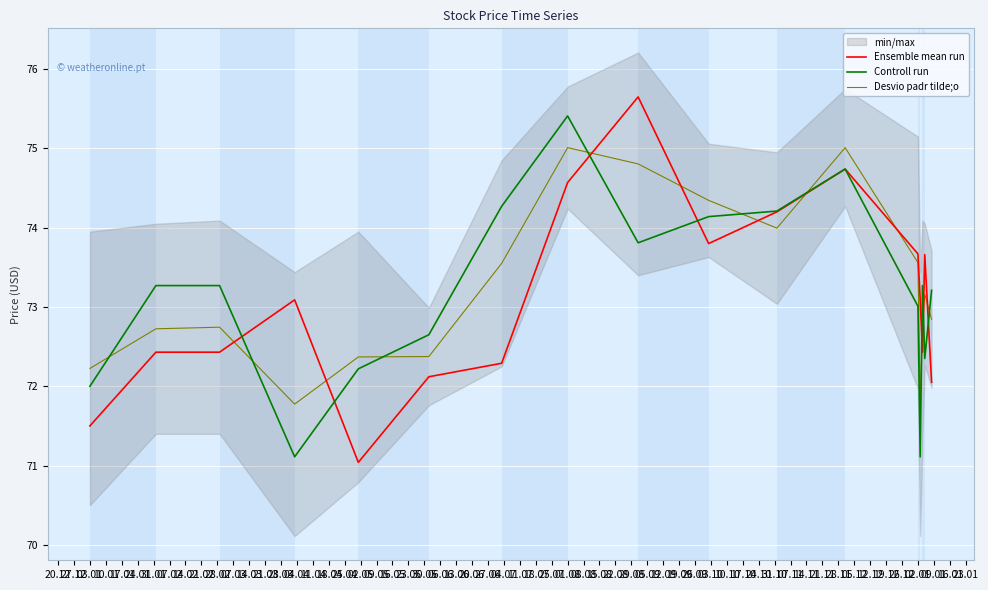

How many lines are shown in the chart?

3